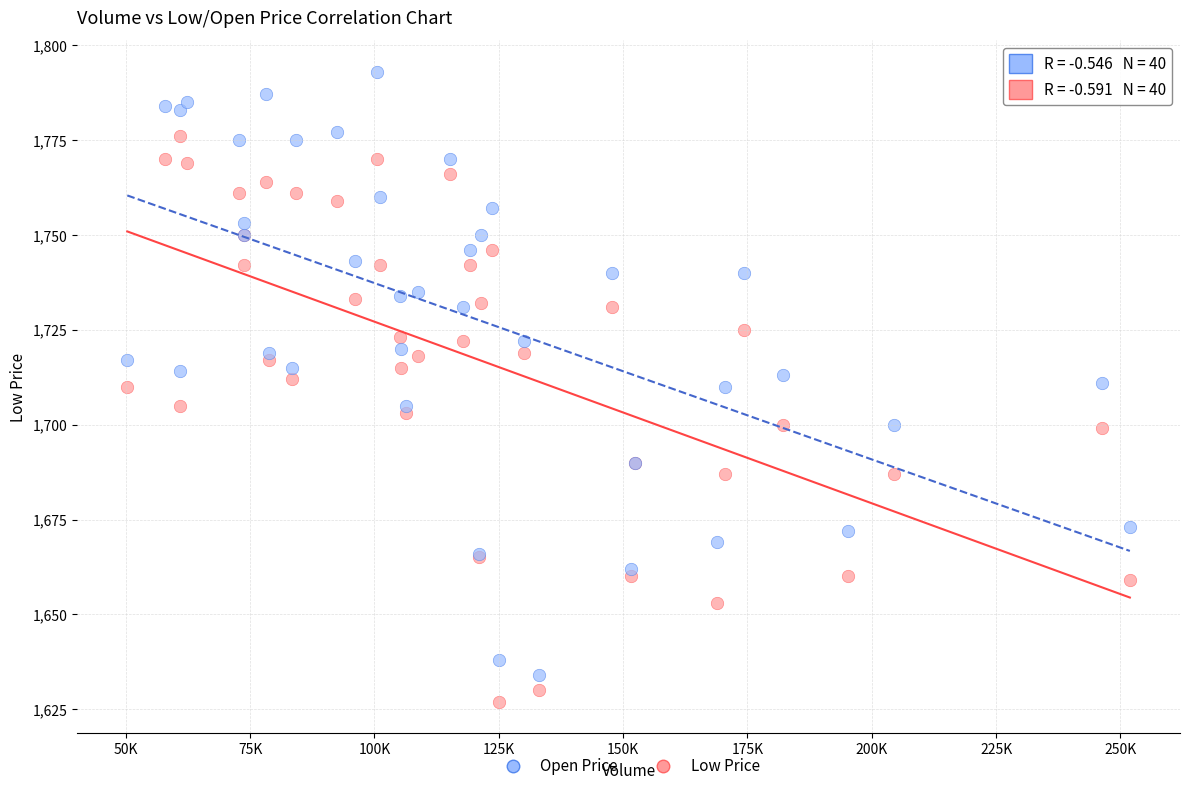

Which series reaches the maximum Y coordinate?

Open Price